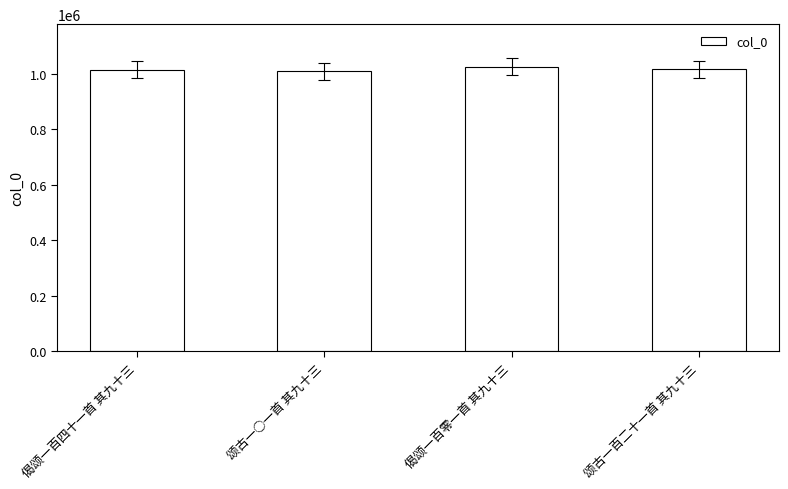

What is the label of the 4th bar from the left?

颂古一百二十一首 其九十三